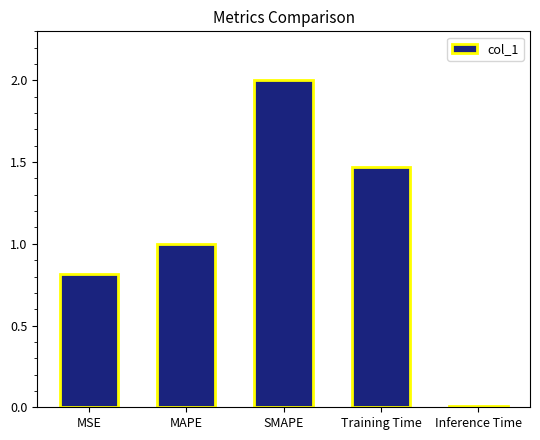

Rank the categories by value from highest to lowest.

SMAPE, Training Time, MAPE, MSE, Inference Time